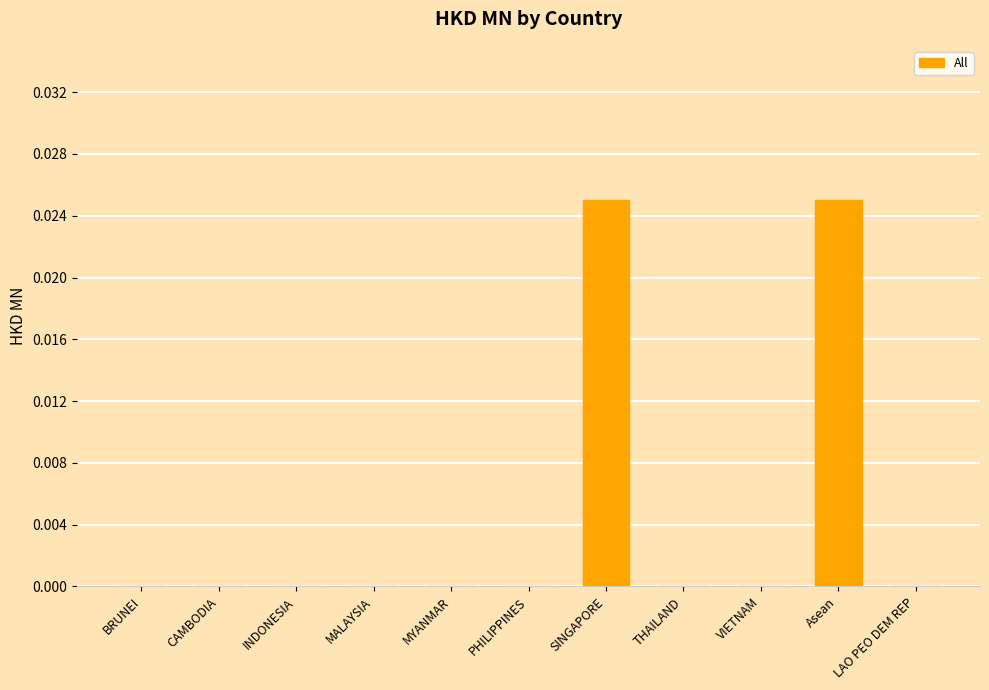

Rank the categories by value from lowest to highest.

BRUNEI, CAMBODIA, INDONESIA, MALAYSIA, MYANMAR, PHILIPPINES, THAILAND, VIETNAM, LAO PEO DEM REP, SINGAPORE, Asean